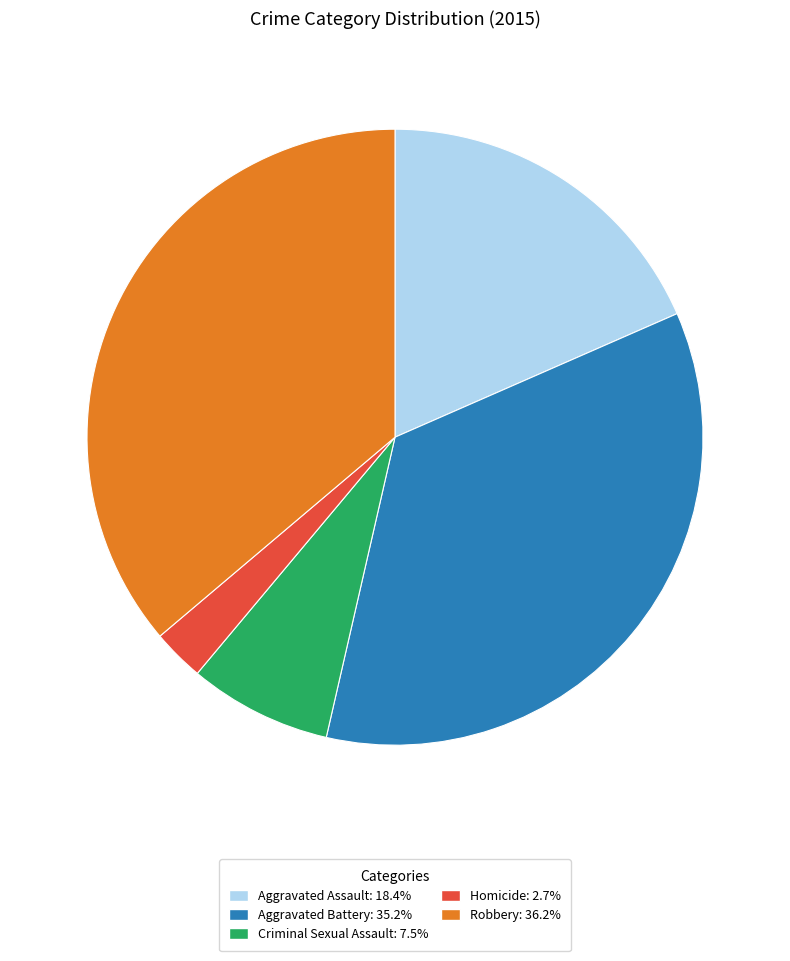

Between Robbery and Homicide, which is larger?

Robbery